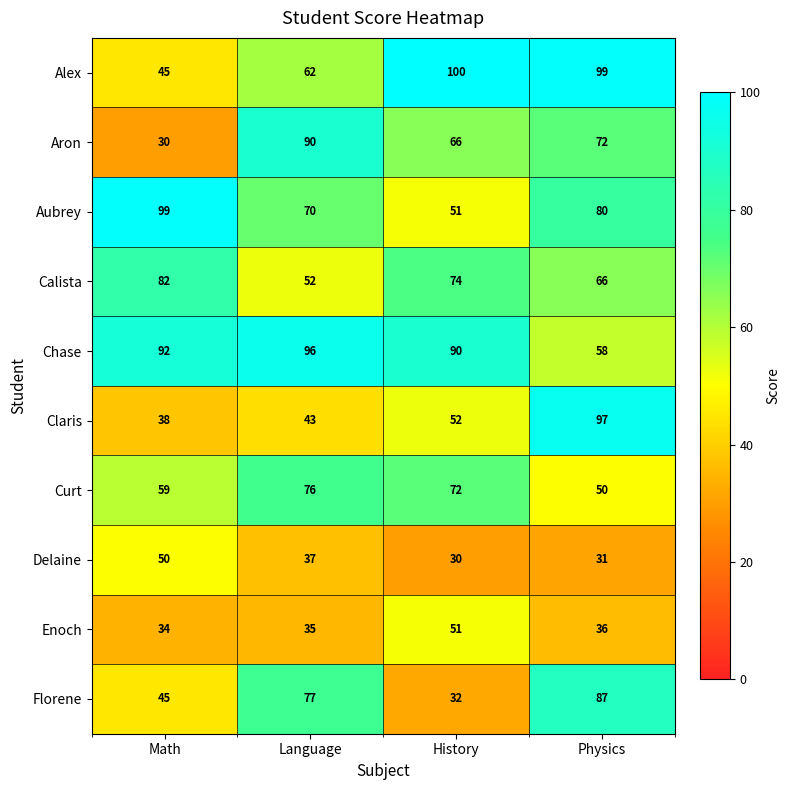

True or false: Calista has a value of 82 at Math.

True